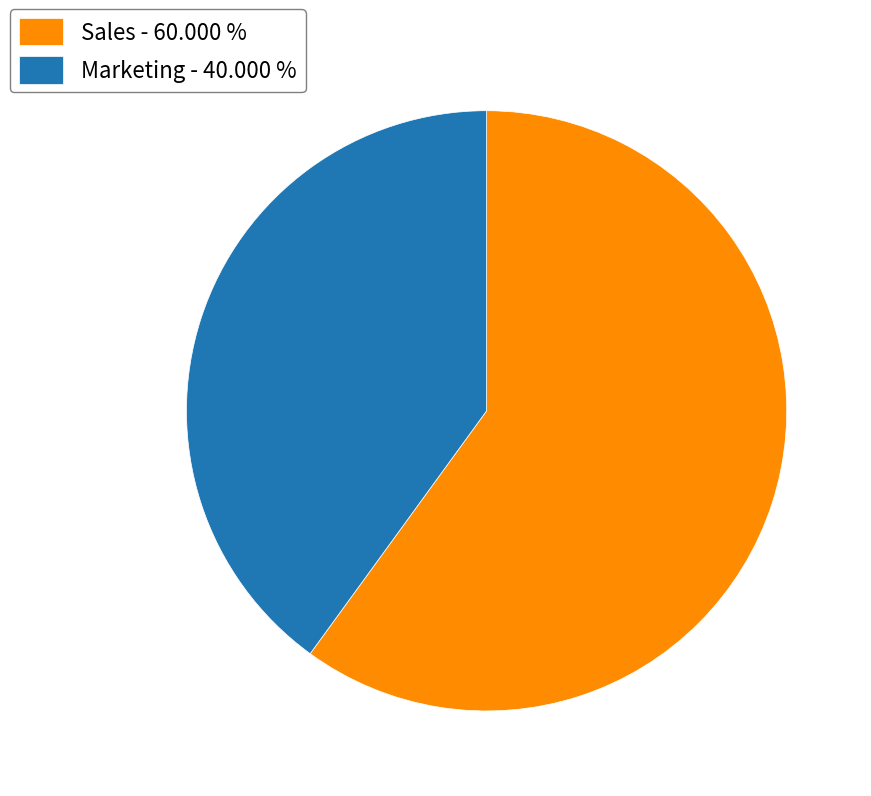

Which category has the smallest portion of the pie?

Marketing